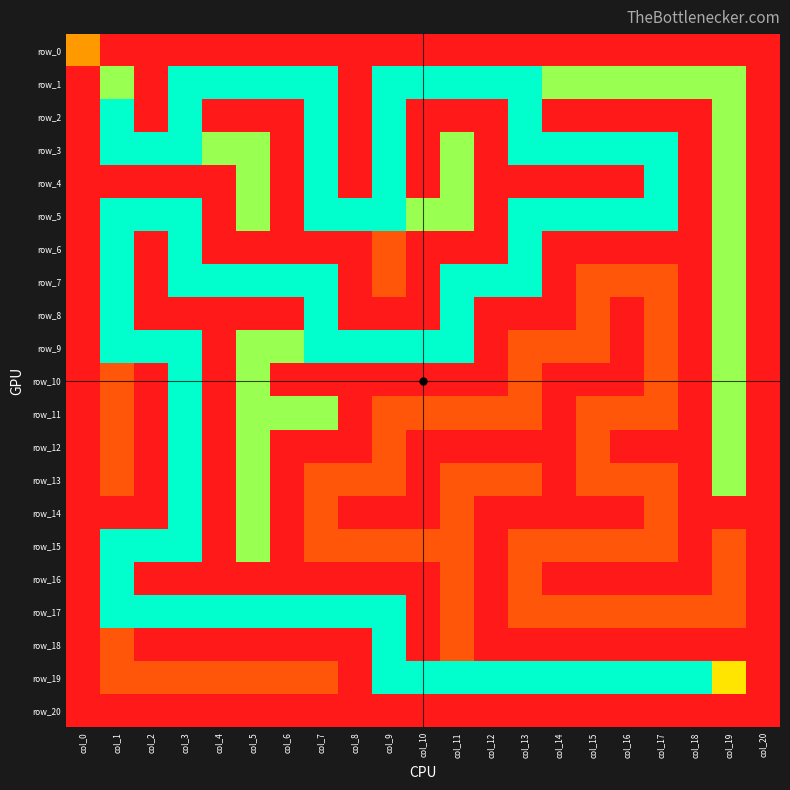

What is the difference between the maximum and second lowest values in the row_12 series?

5